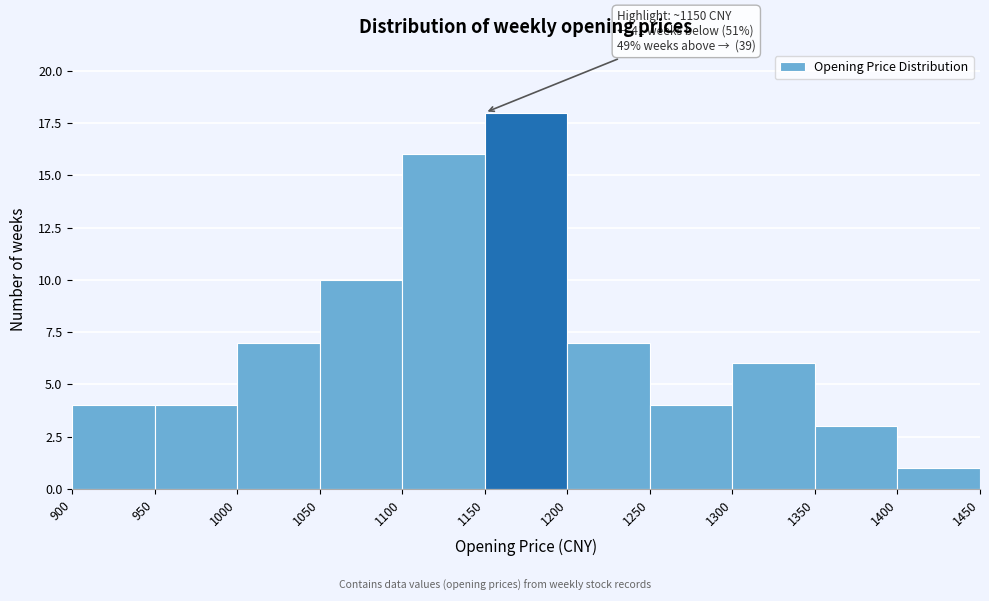

Over which range of the x-axis is the bar tallest?

1150 to 1200